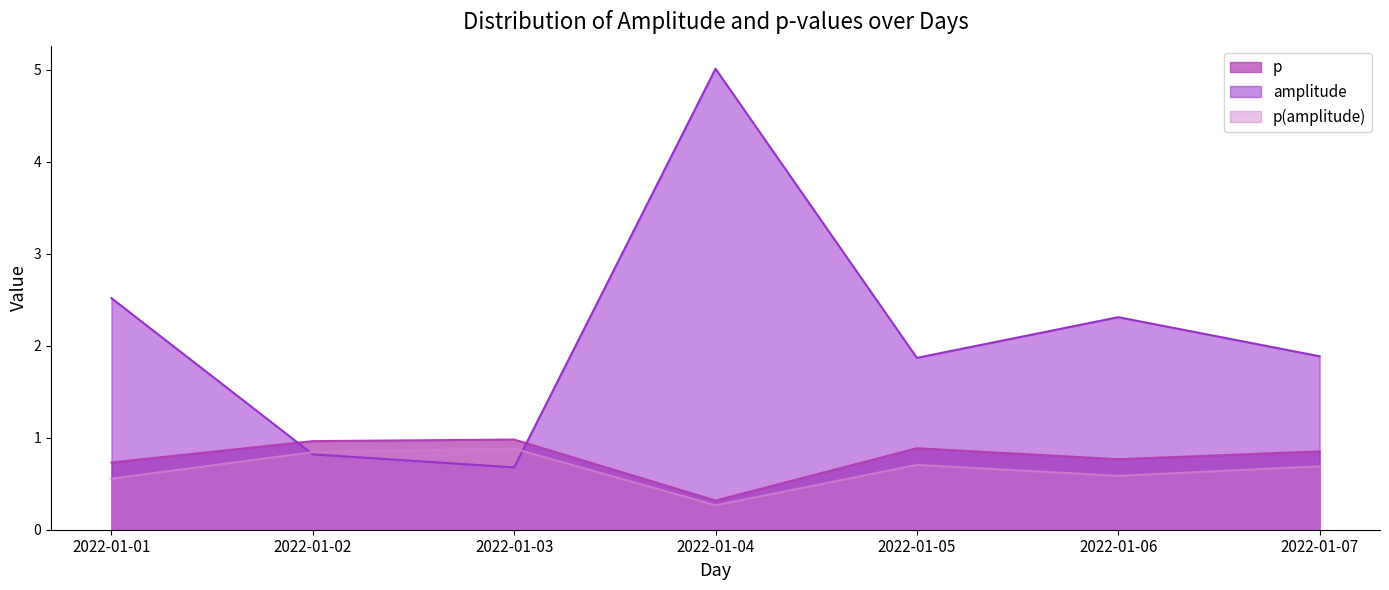

Which series has the largest range (max minus min)?

amplitude